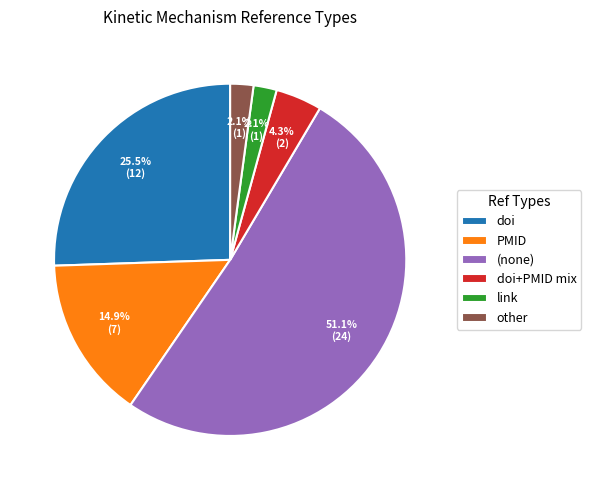

What percentage do doi and doi+PMID mix together represent?

29.8%